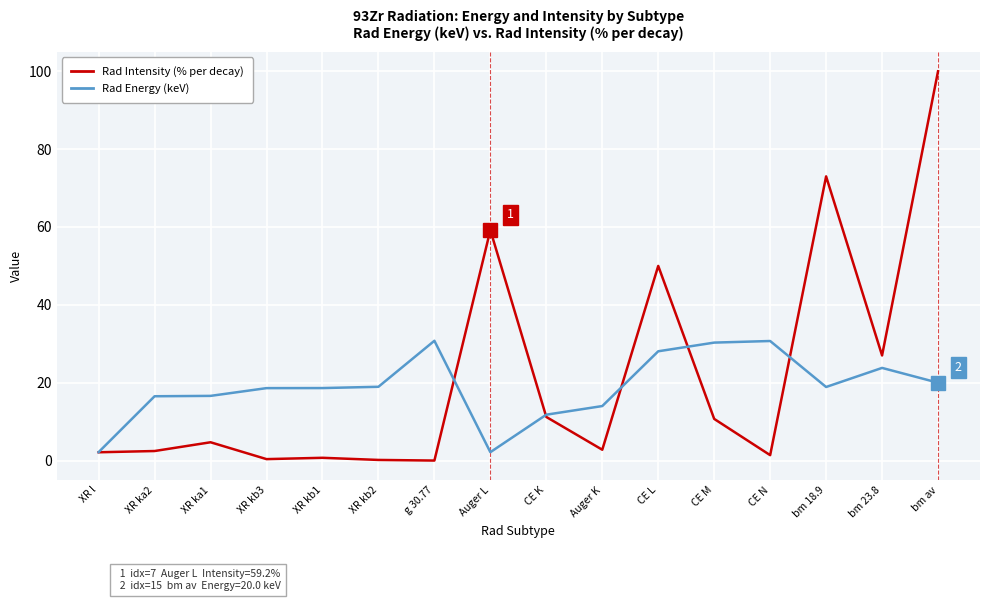

At which category is the sum across all series the highest?

bm av